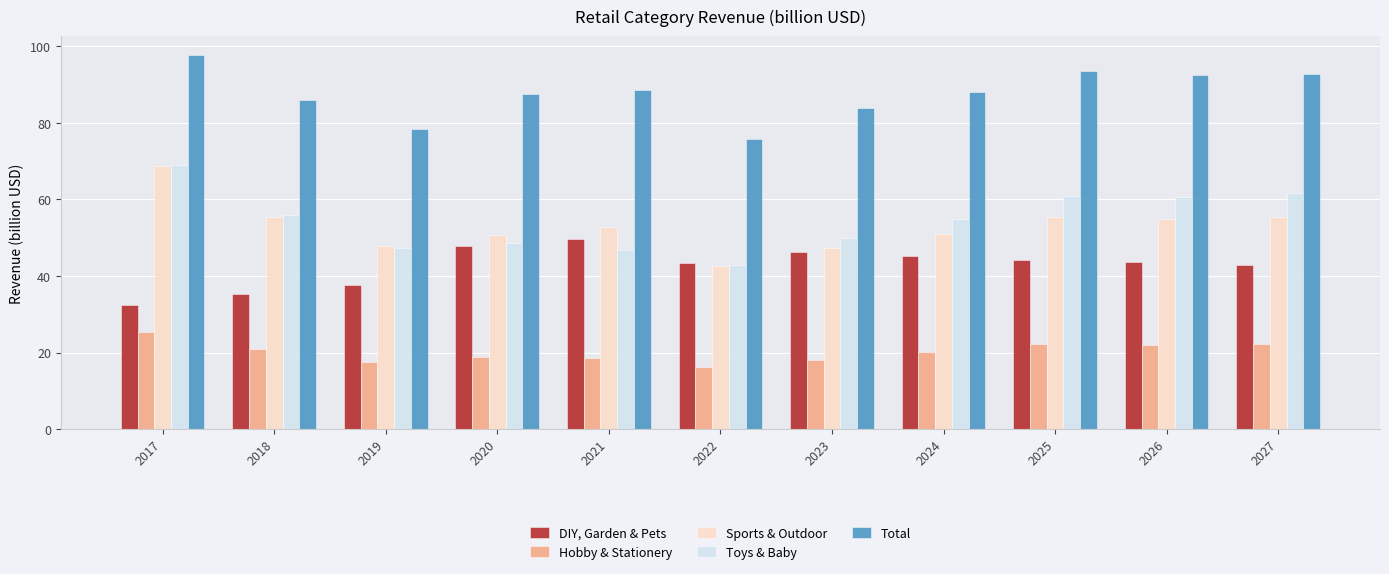

What value does the DIY, Garden & Pets series have at 2025?

44.2